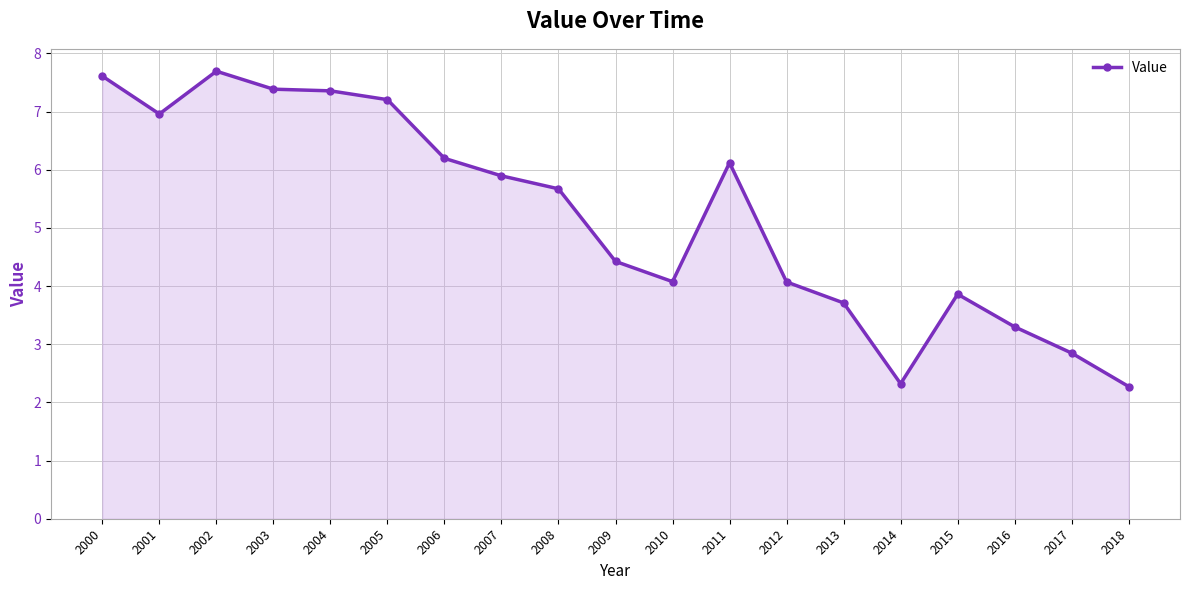

Read the value at 2010.

4.1